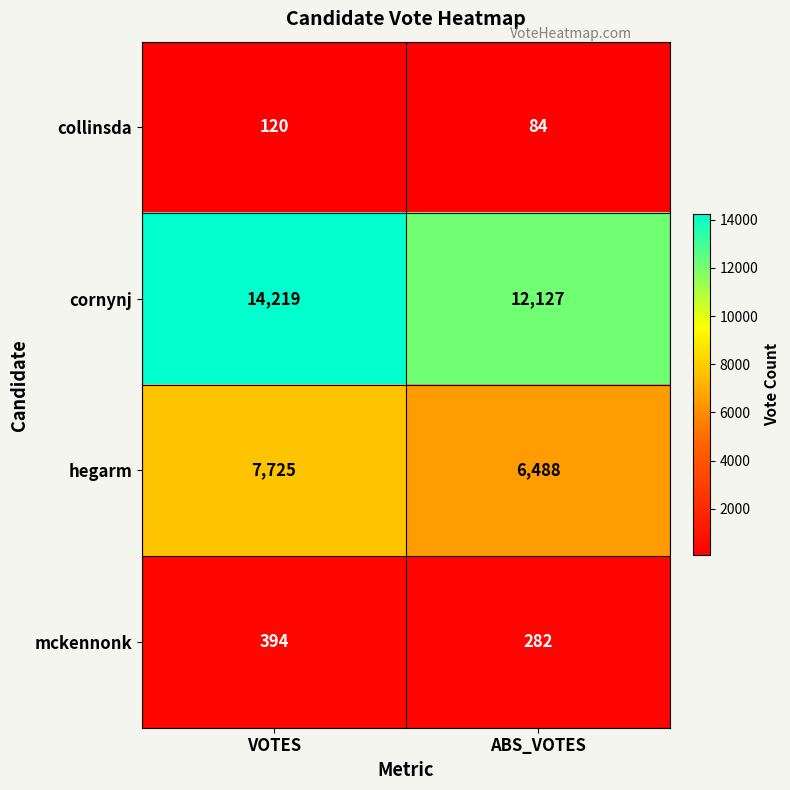

True or false: hegarm has a value of 6488 at ABS_VOTES.

True